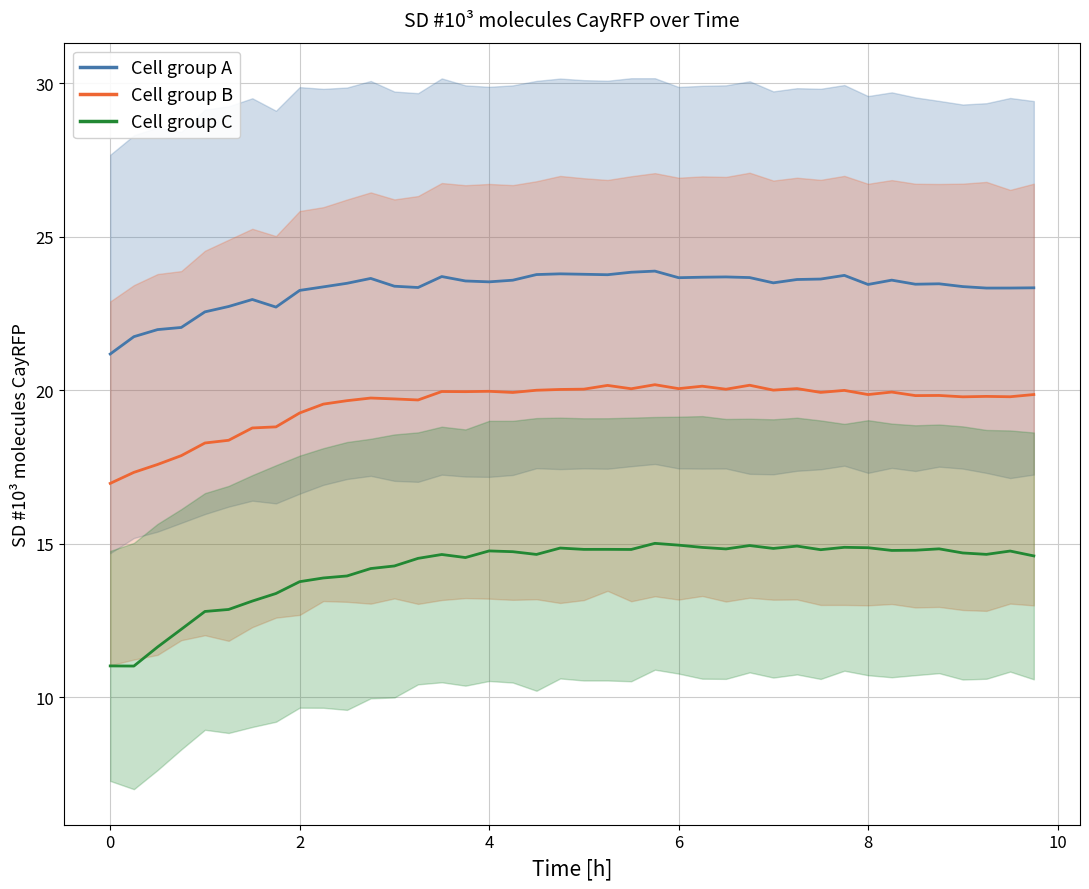

What is the difference between the highest and lowest values at 6?

8.7